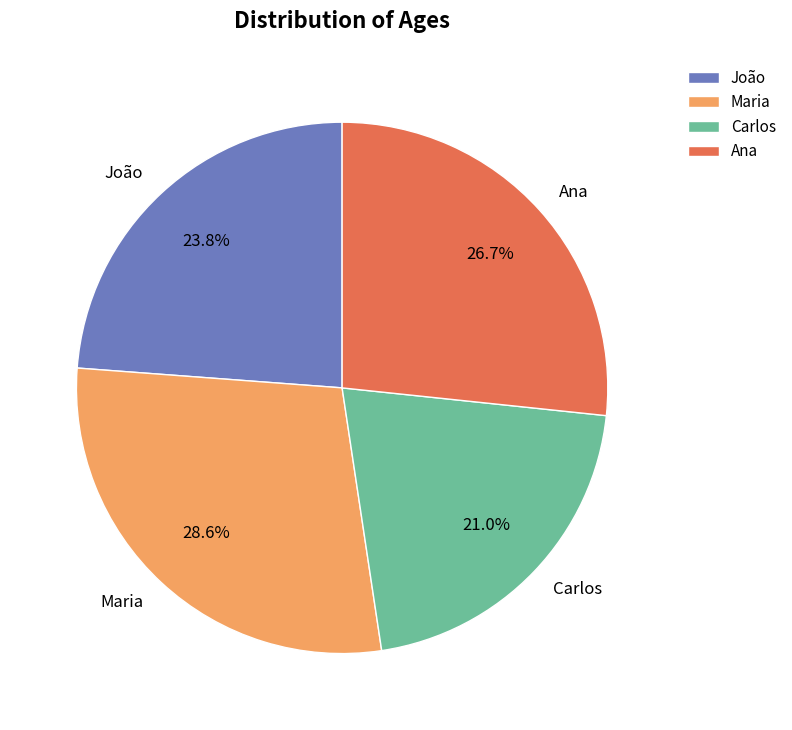

To the nearest percent, what is the difference between the João and Carlos slice percentages?

3%